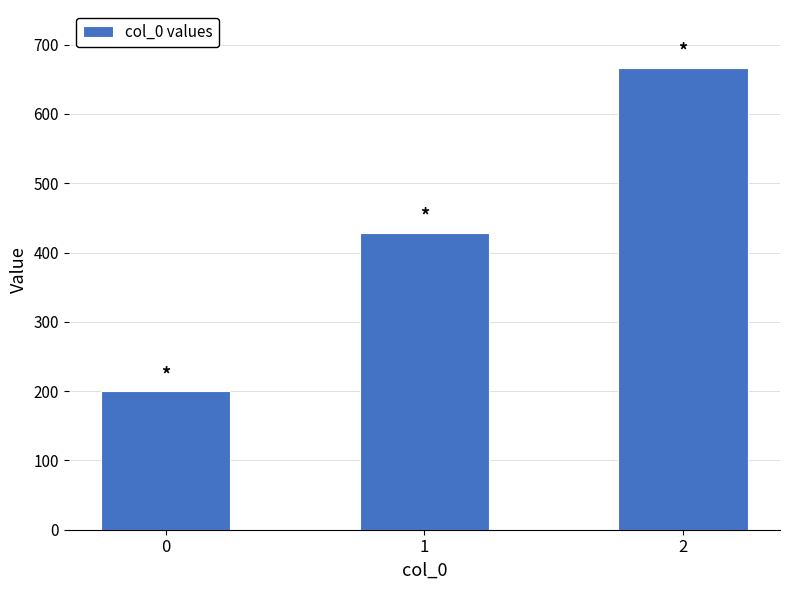

The chart shows a value of 245.8 at 2. True or false?

False